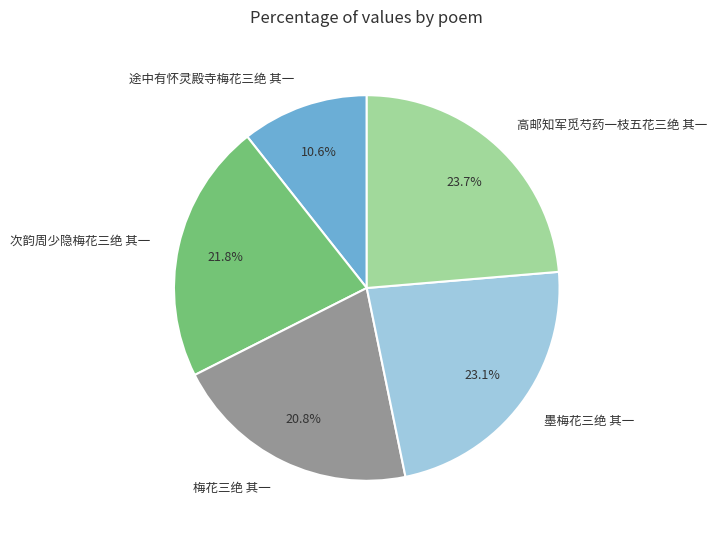

Rank the categories by value from lowest to highest.

途中有怀灵殿寺梅花三绝 其一, 梅花三绝 其一, 次韵周少隐梅花三绝 其一, 墨梅花三绝 其一, 高邮知军觅芍药一枝五花三绝 其一